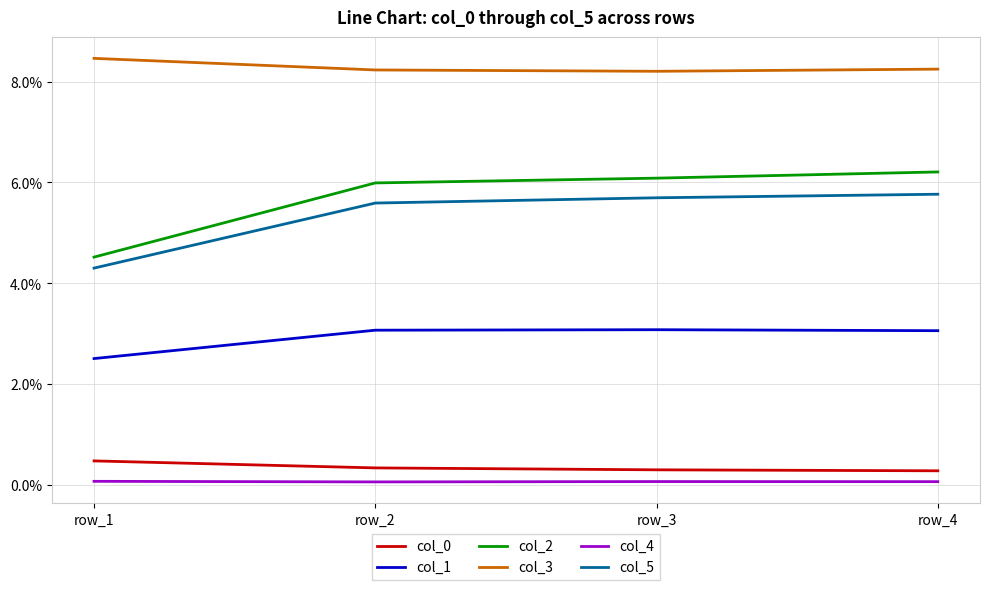

Where is the first local maximum for col_1?

row_3